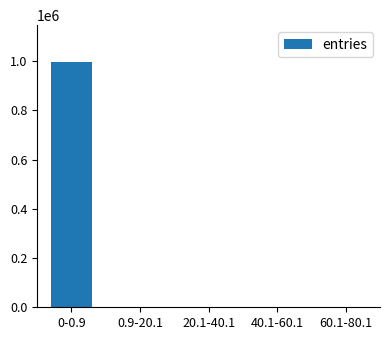

At which label does the data first exceed 105?

0-0.9